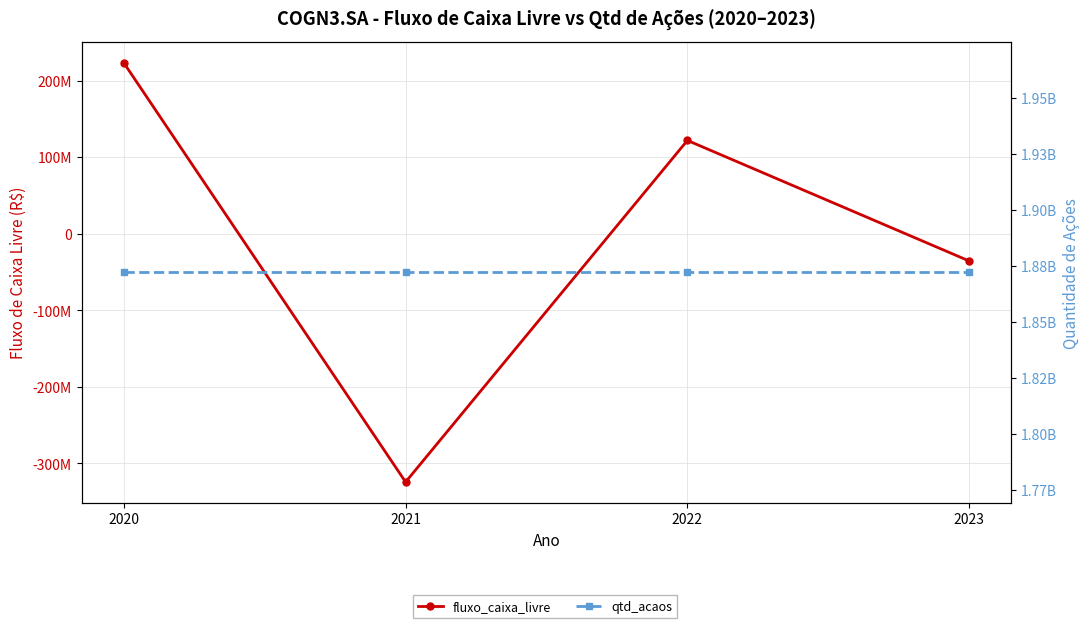

What is the value of the fluxo_caixa_livre point at the 1st from the left?

223225000